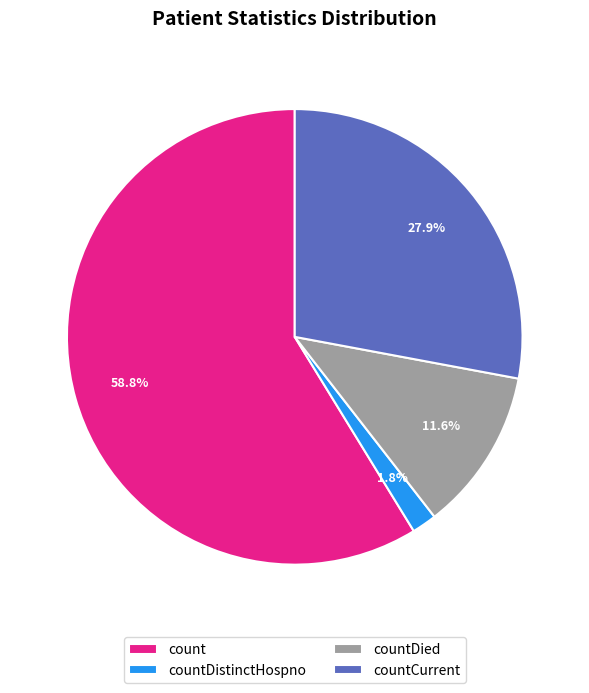

How many slices are in this pie chart?

4